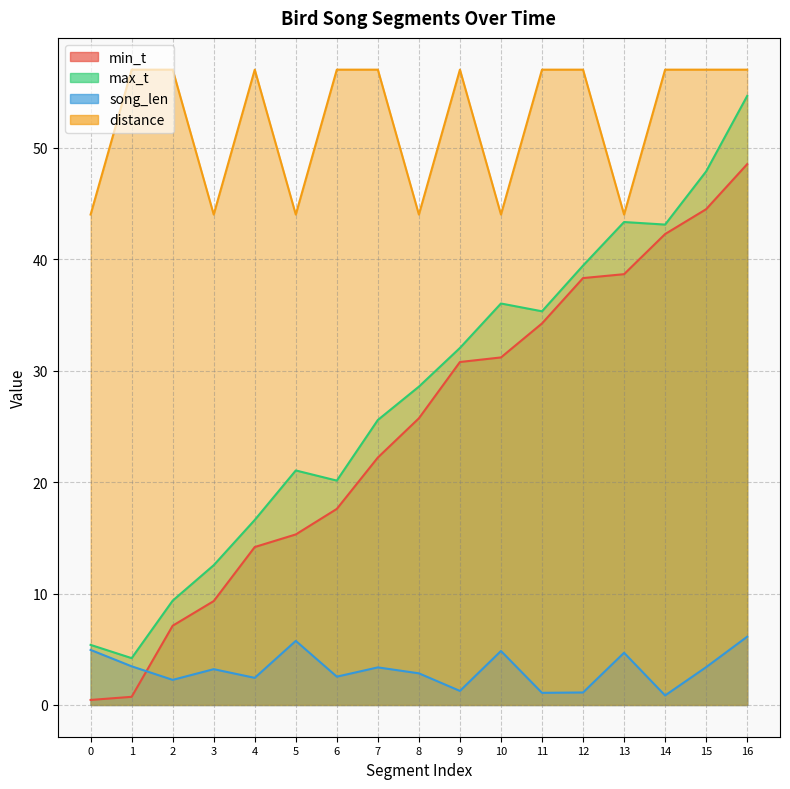

Which series has the widest spread of values?

max_t